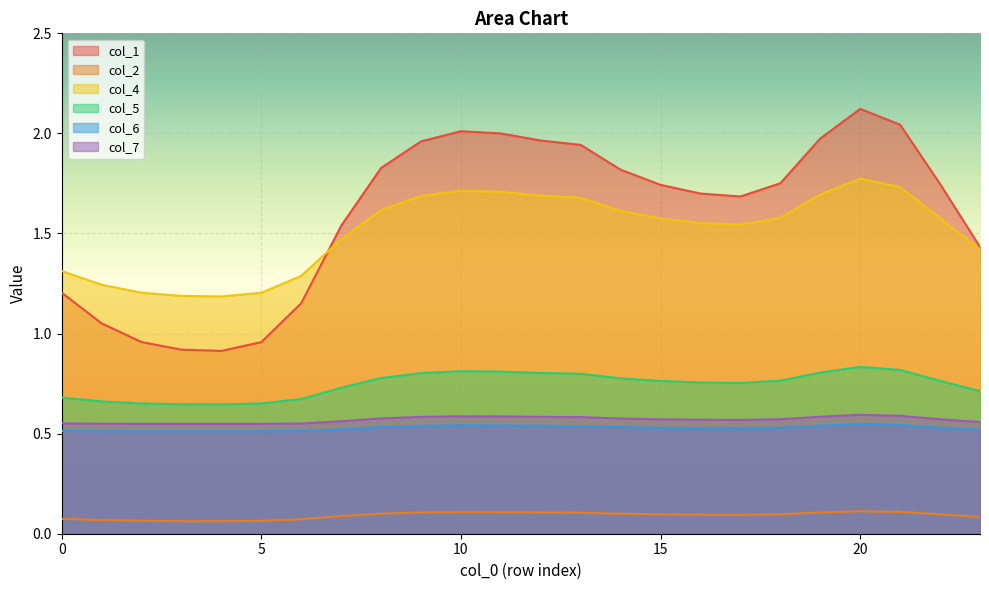

The value of col_1 at 6 is 1.8. True or false?

False